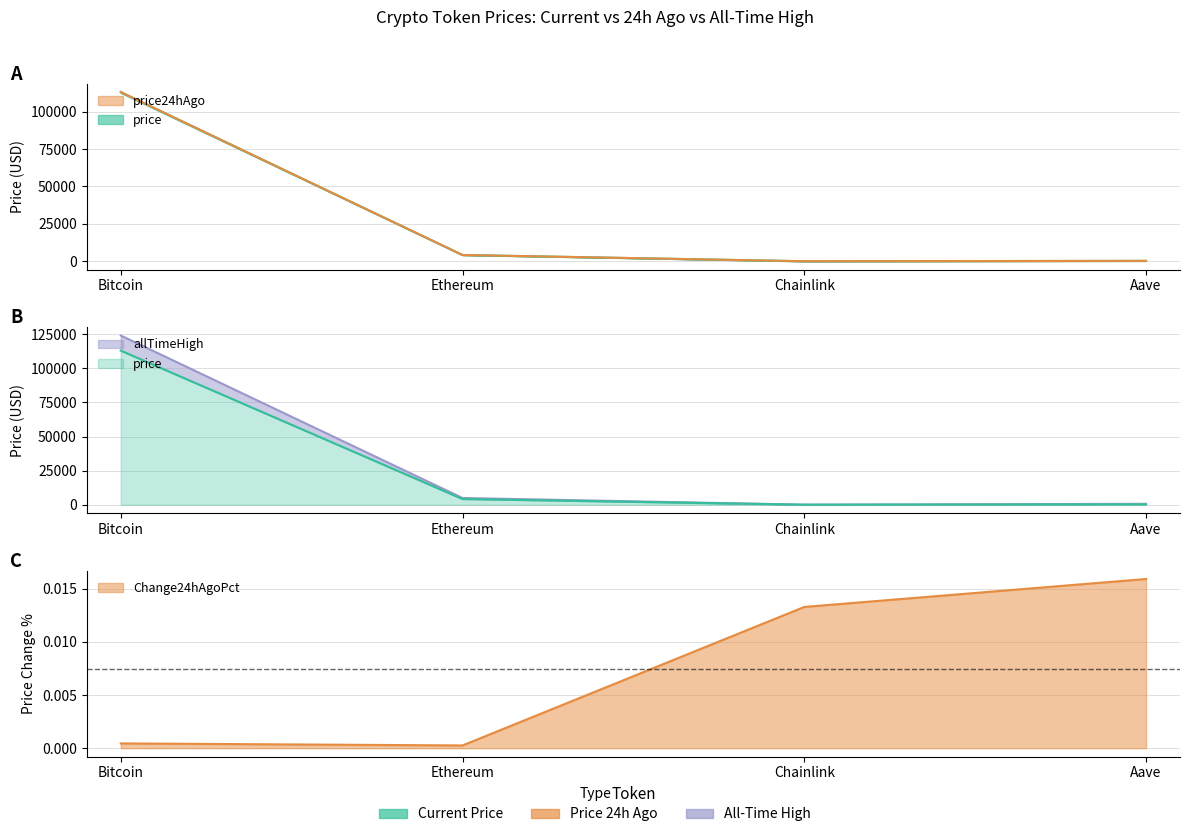

At which category does price24hAgo reach its first local valley?

Chainlink